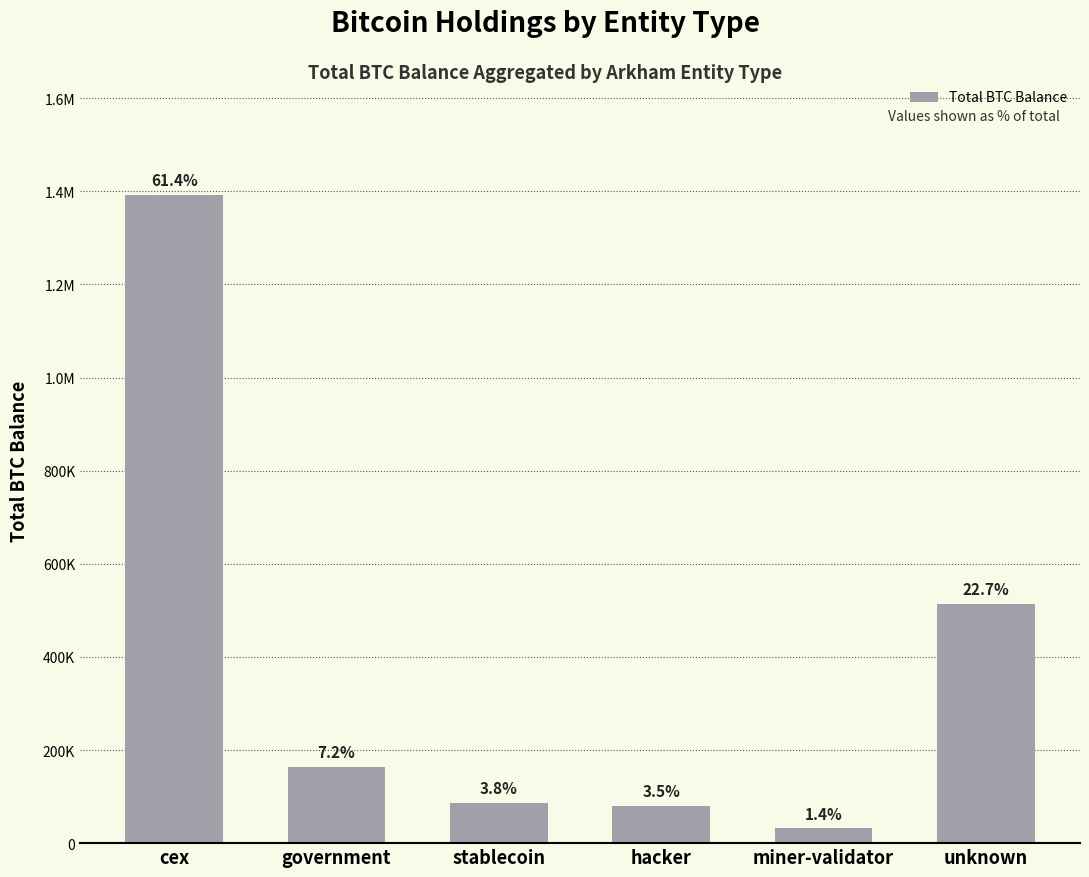

Are the bars horizontal?

No